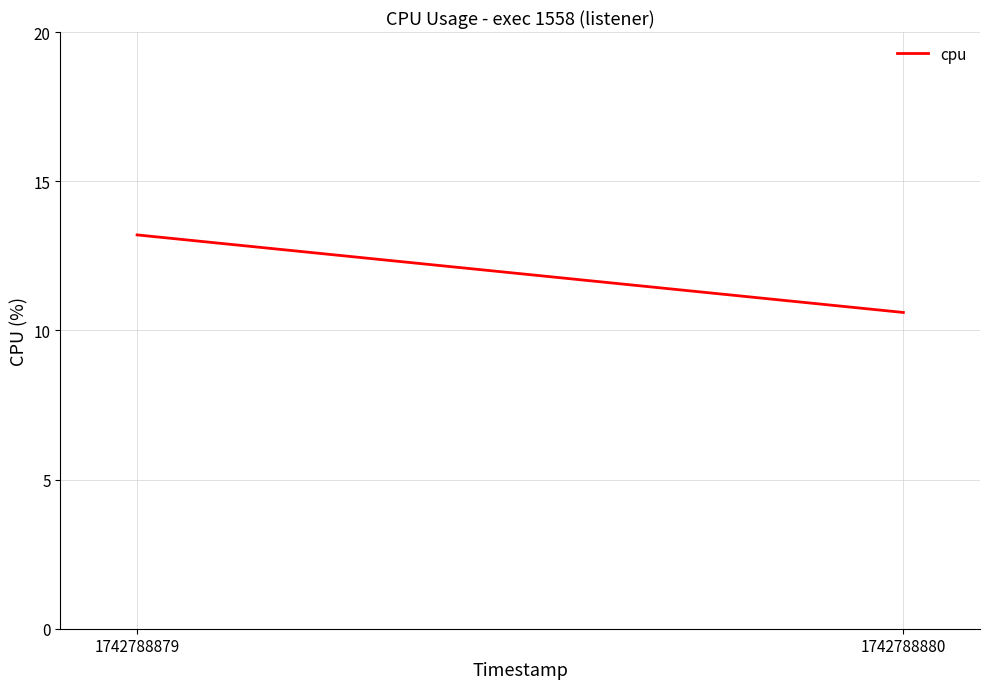

At which category does the chart reach its minimum across all series?

1742788880